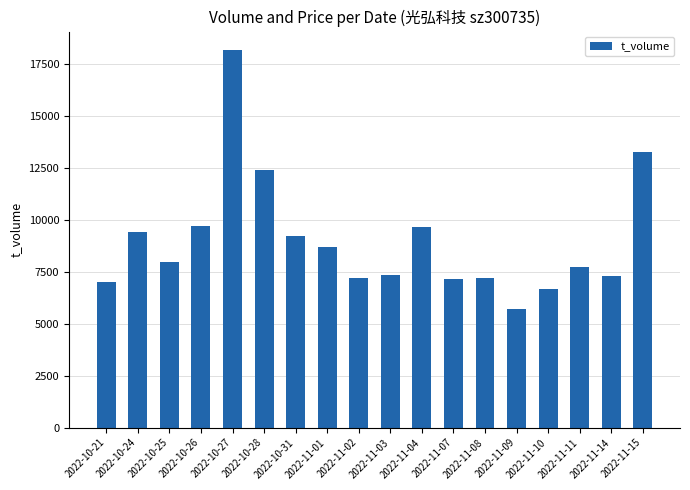

The value at 2022-11-03 is 2558. True or false?

False